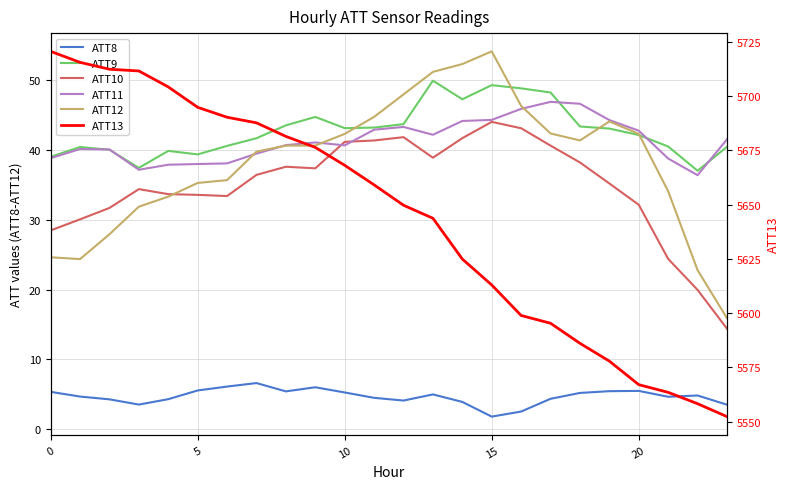

Between 16 and 20, which is larger?

20